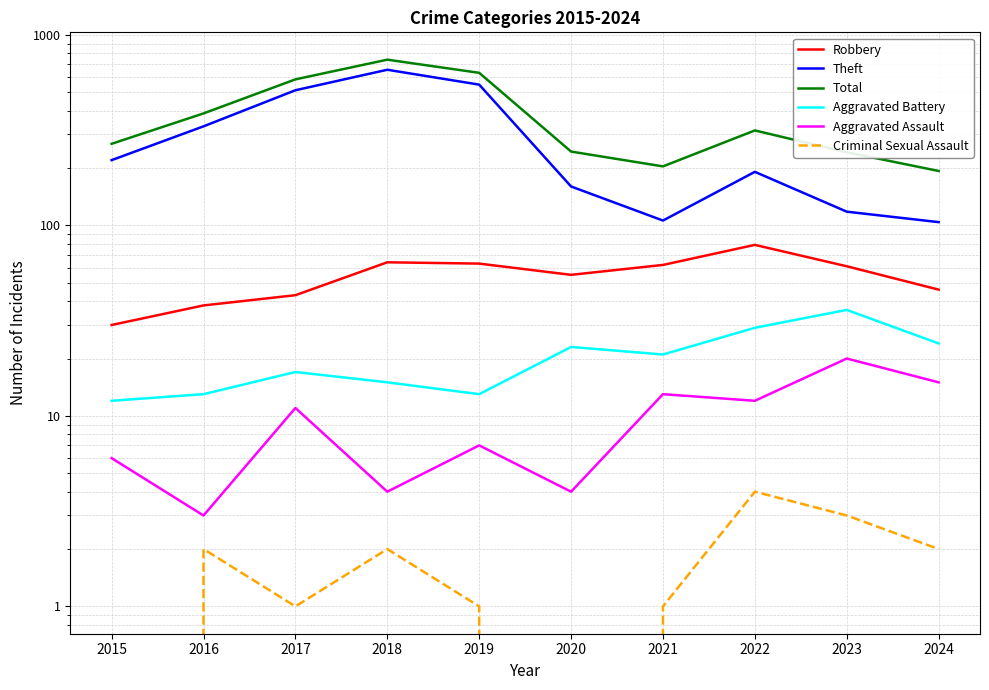

What is the sum of all Robbery values?

541